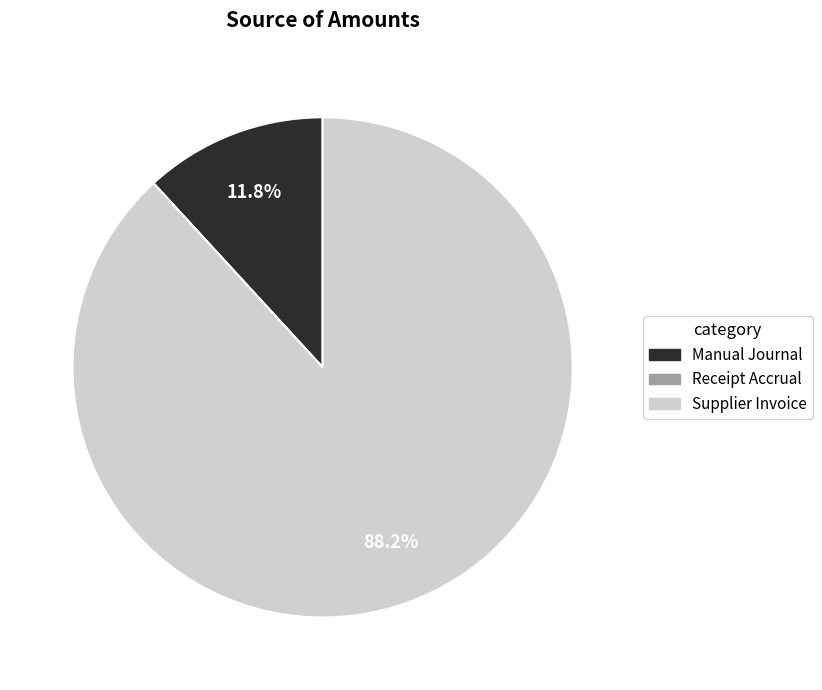

Is there a majority slice in this chart?

Yes